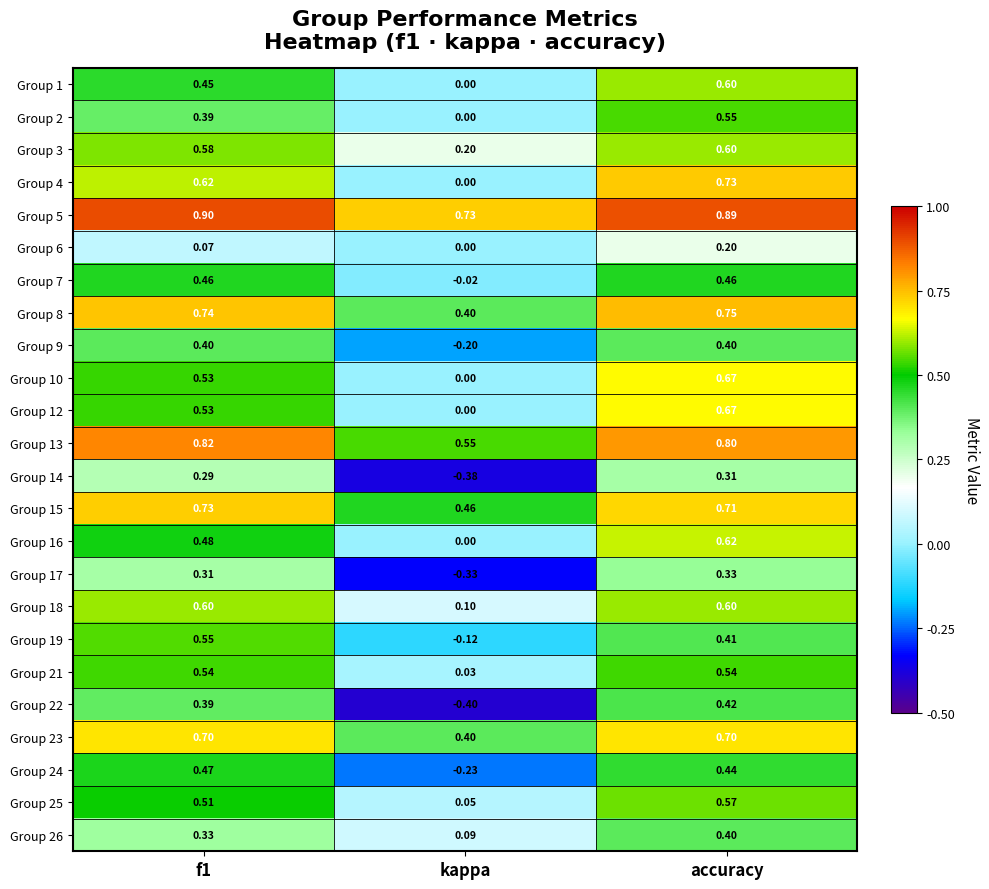

Where is Group 9 nearest to the value 0?

kappa